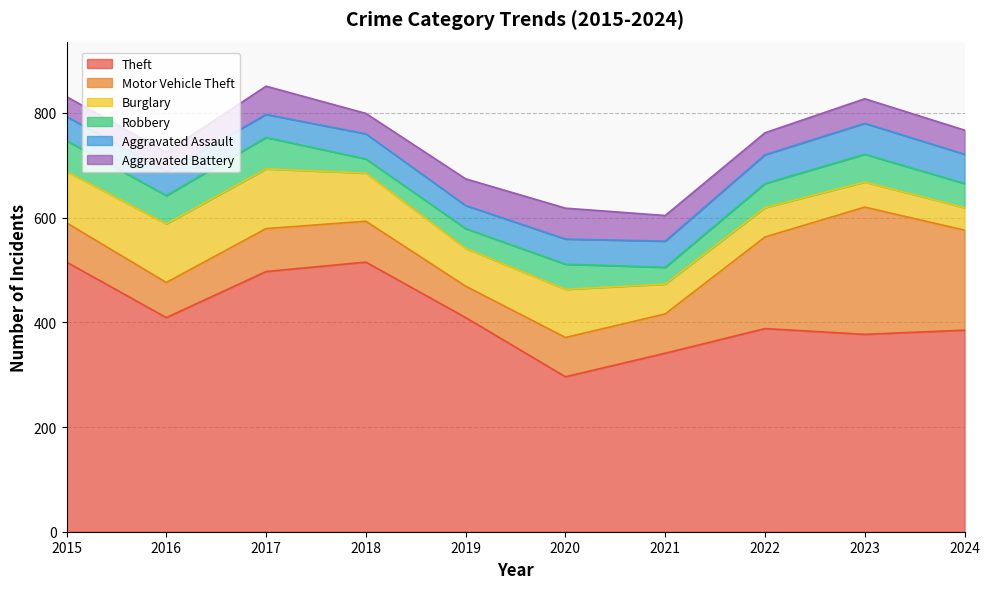

In Motor Vehicle Theft, how many points are higher than both neighbors (excluding endpoints)?

2